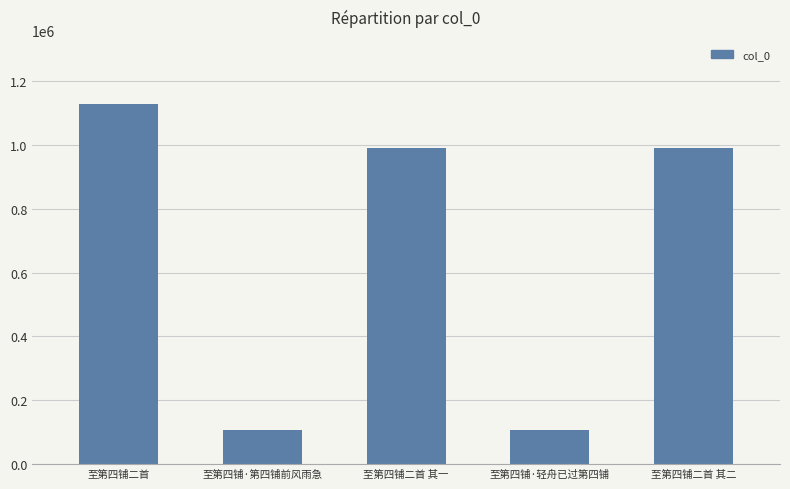

What is the value of the 2nd bar from the left?

105686